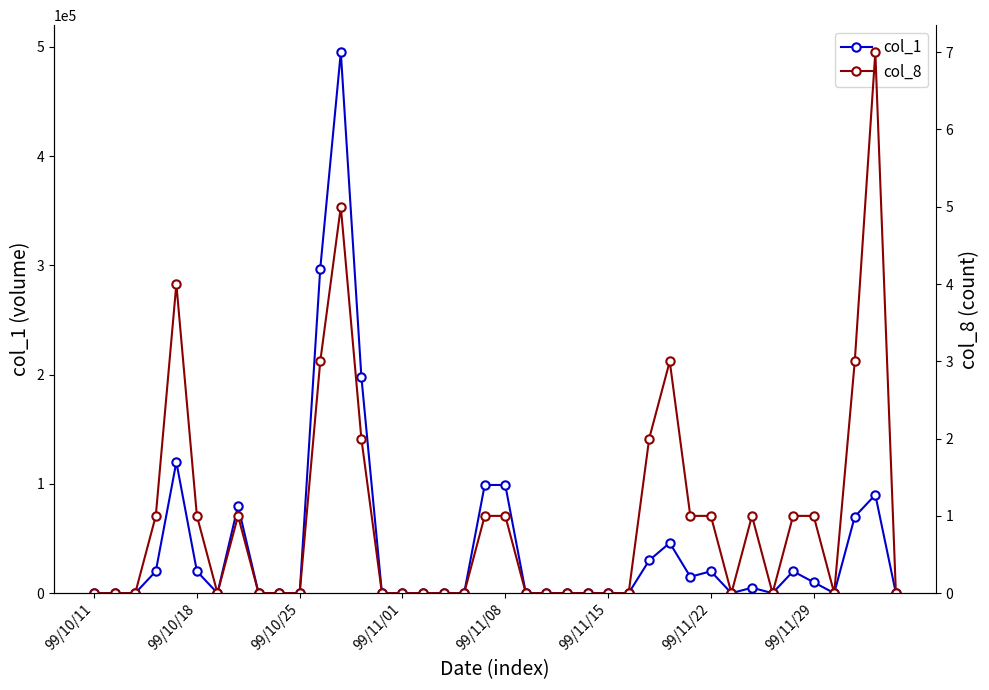

At which category does the chart reach its minimum across all series?

99/10/11